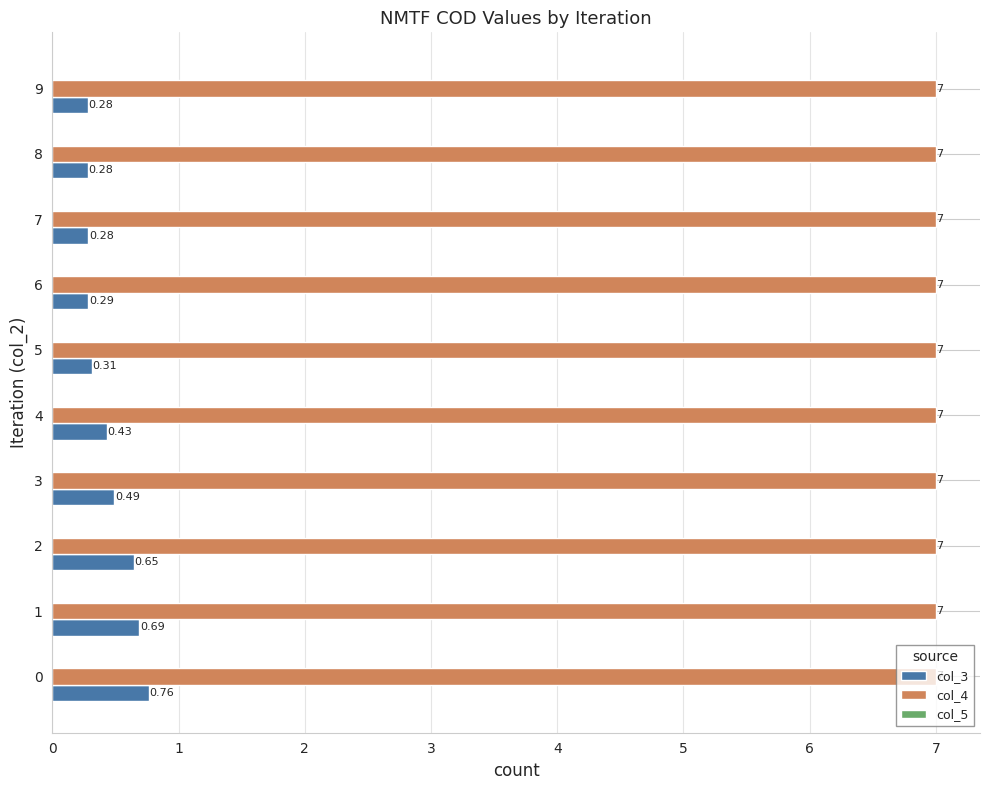

At how many categories does at least one series exceed 0?

10